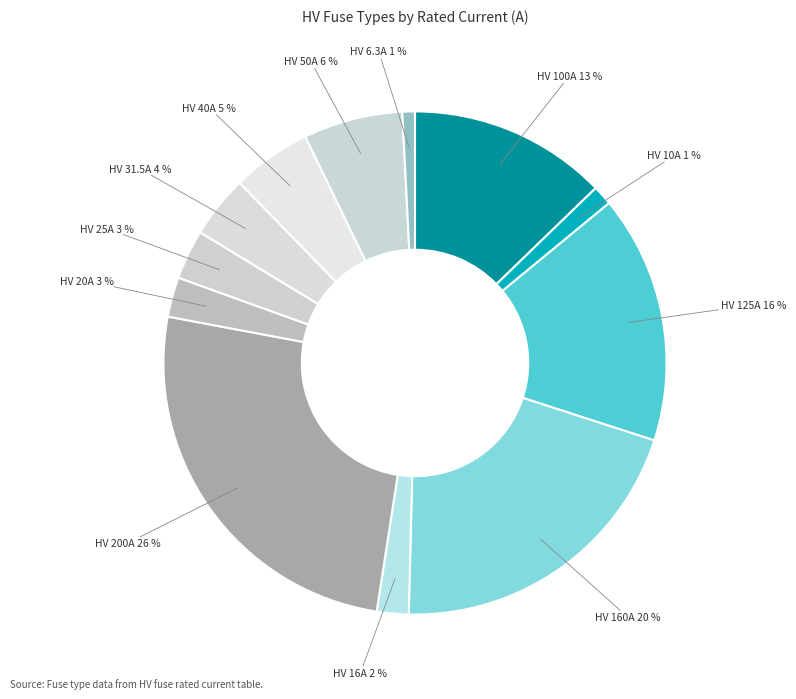

Do HV 160A and HV 10A together represent more than half of the pie?

No